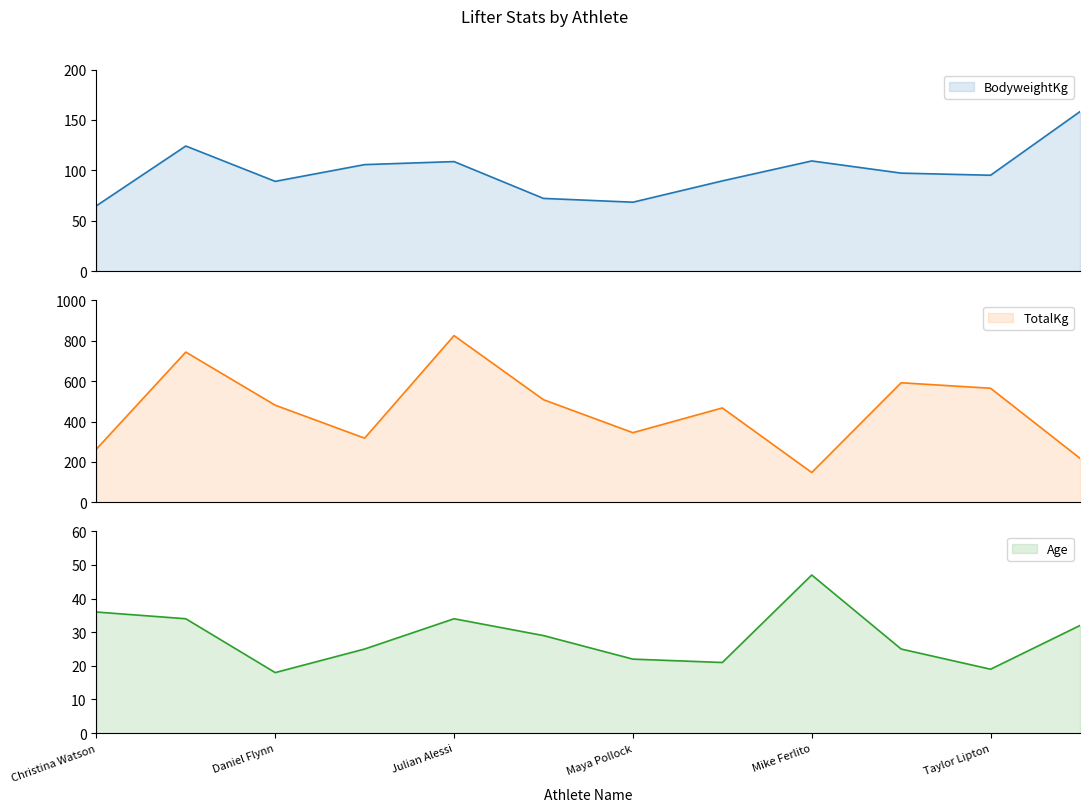

True or false: Age has a value of 12 at Christina Watson.

False